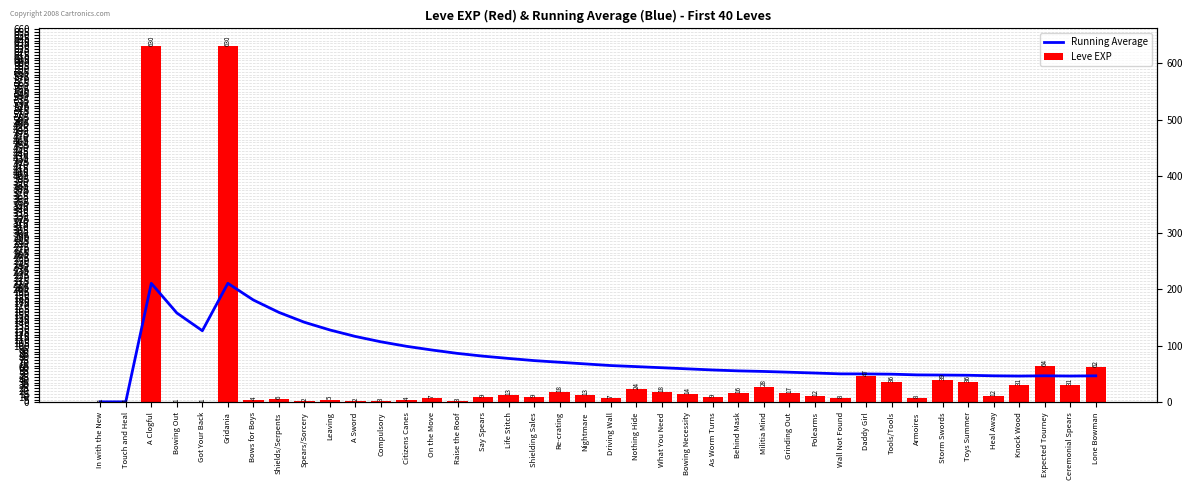

True or false: Leve EXP has a value of 16.6 at Lone Bowman.

False